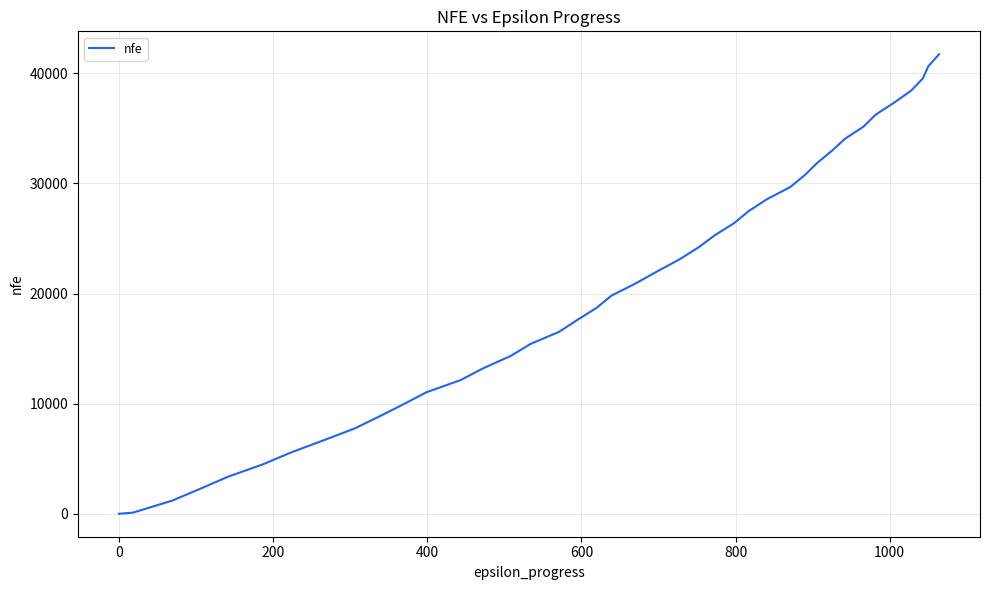

What is the maximum value shown in the chart?

41730